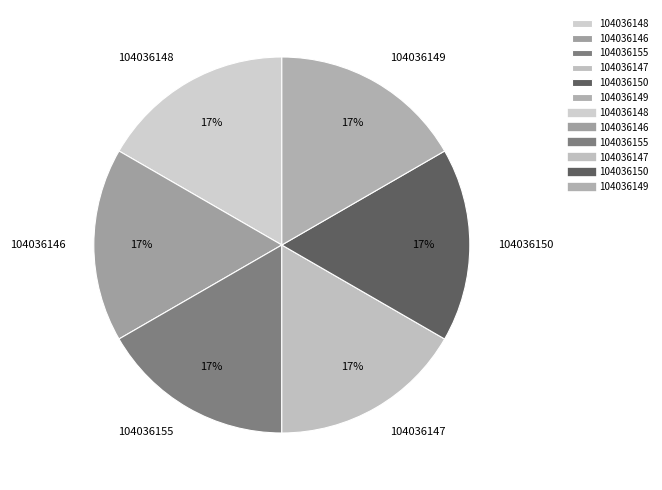

Approximately how many times larger is the value at 104036146 compared to 104036150?

1.0